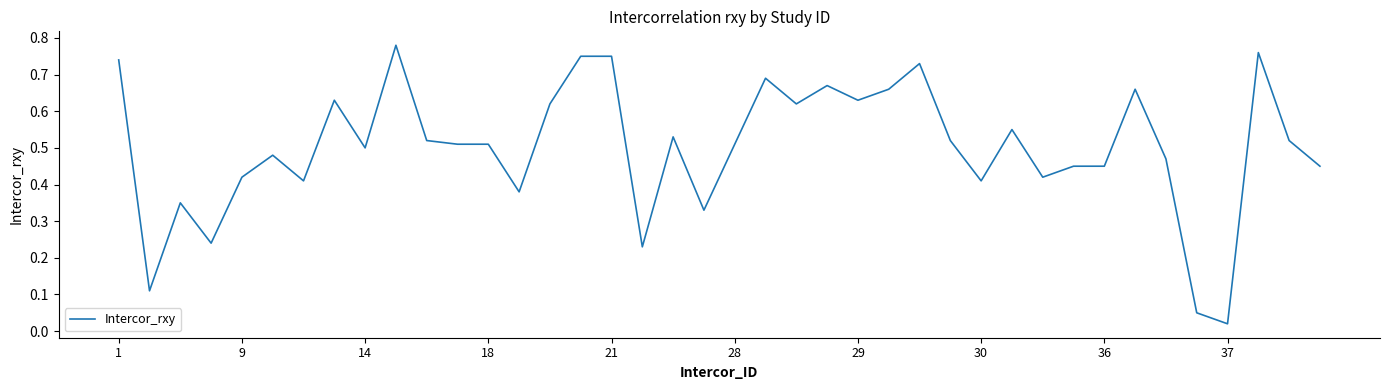

How many lines are shown in the chart?

1